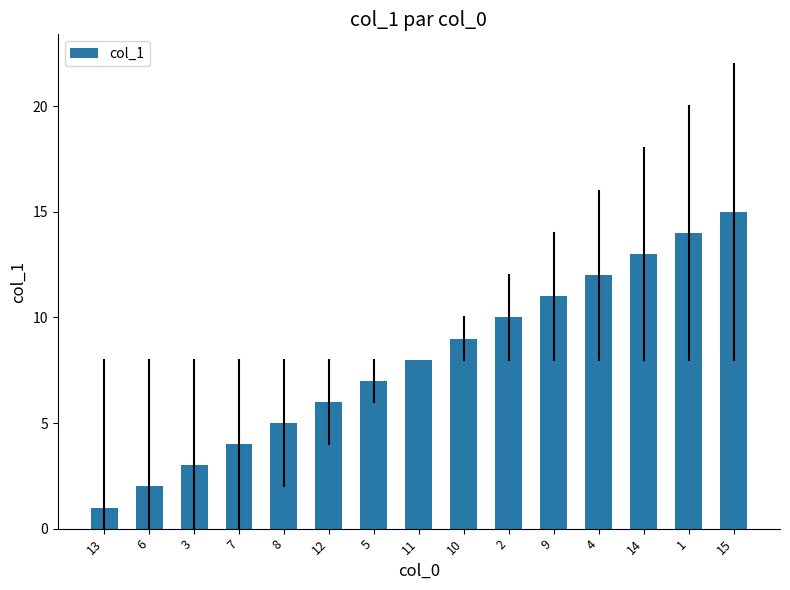

What is the value of the 14th bar from the left?

14